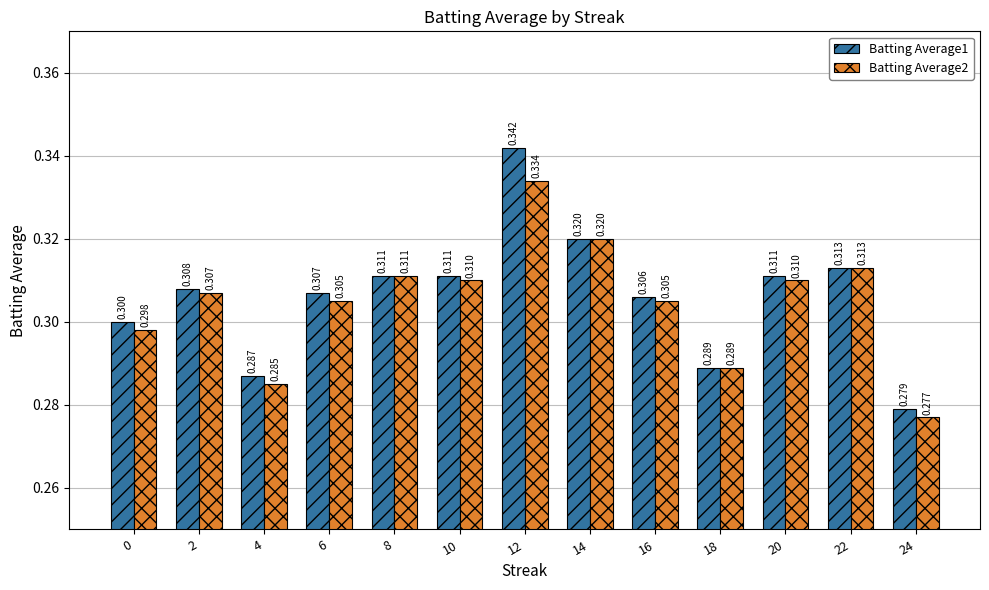

At which label is Batting Average2 closest to 0?

24